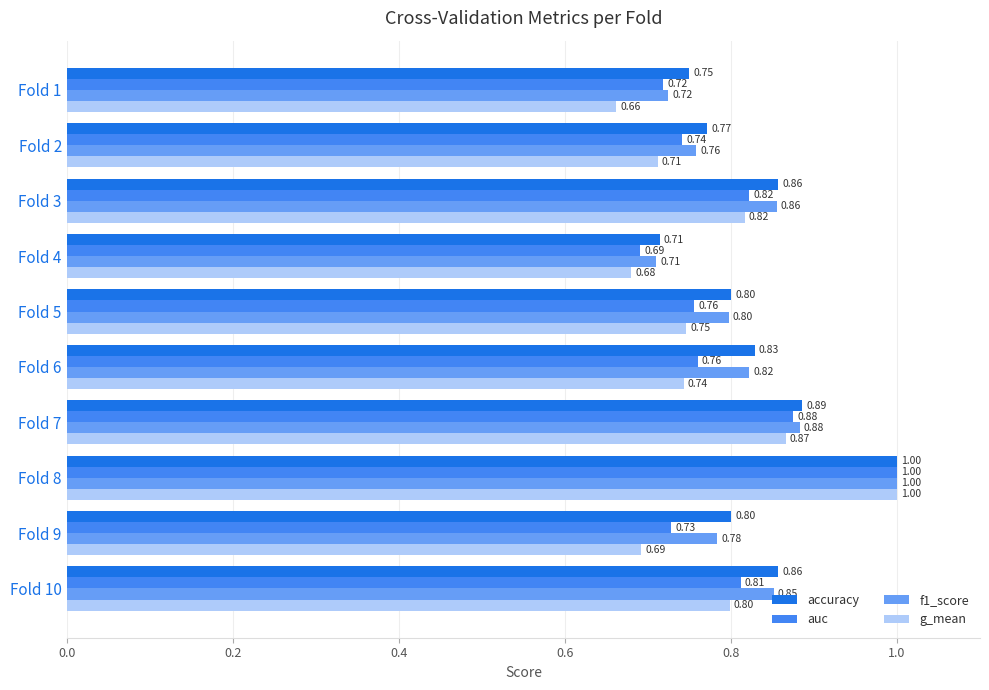

What is the sum of all auc values?

7.9